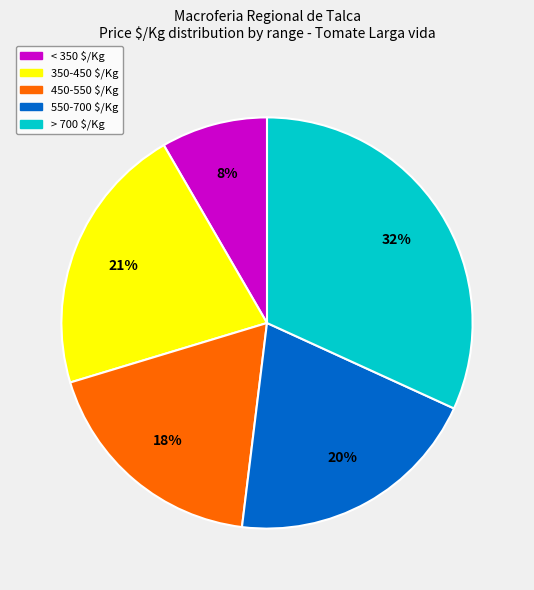

To the nearest percent, what is the average slice percentage?

20%